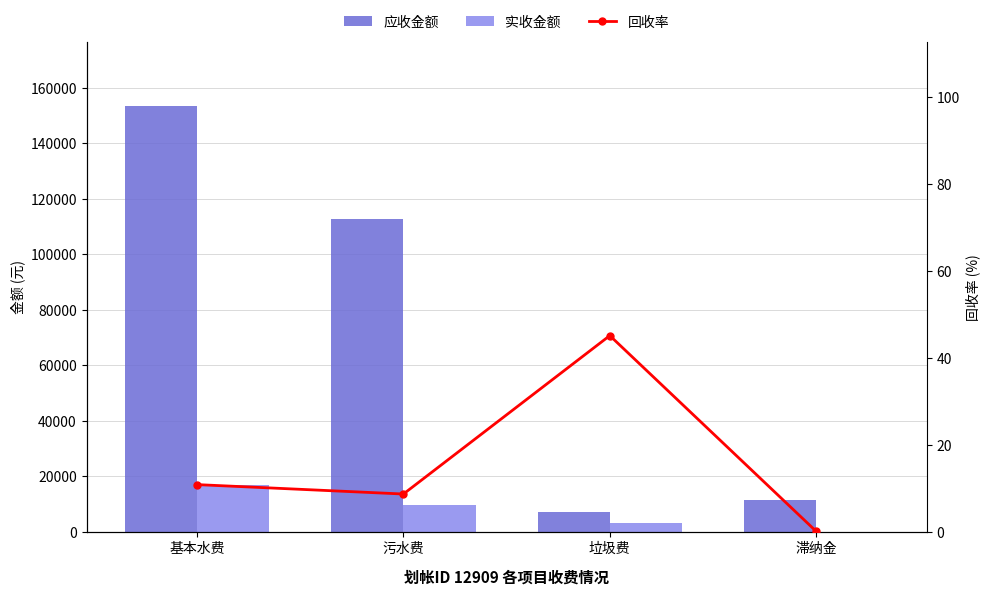

At which category does the chart reach its peak across all series?

基本水费